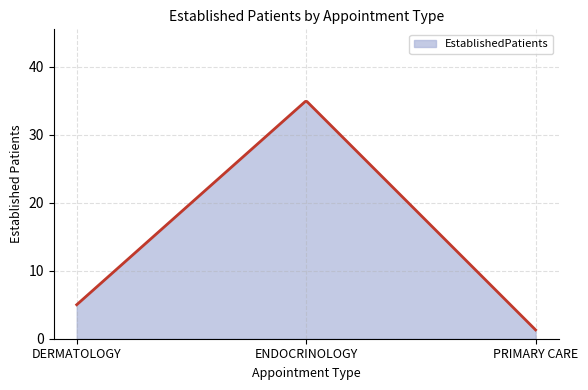

What is the difference between the maximum and minimum values?

33.6